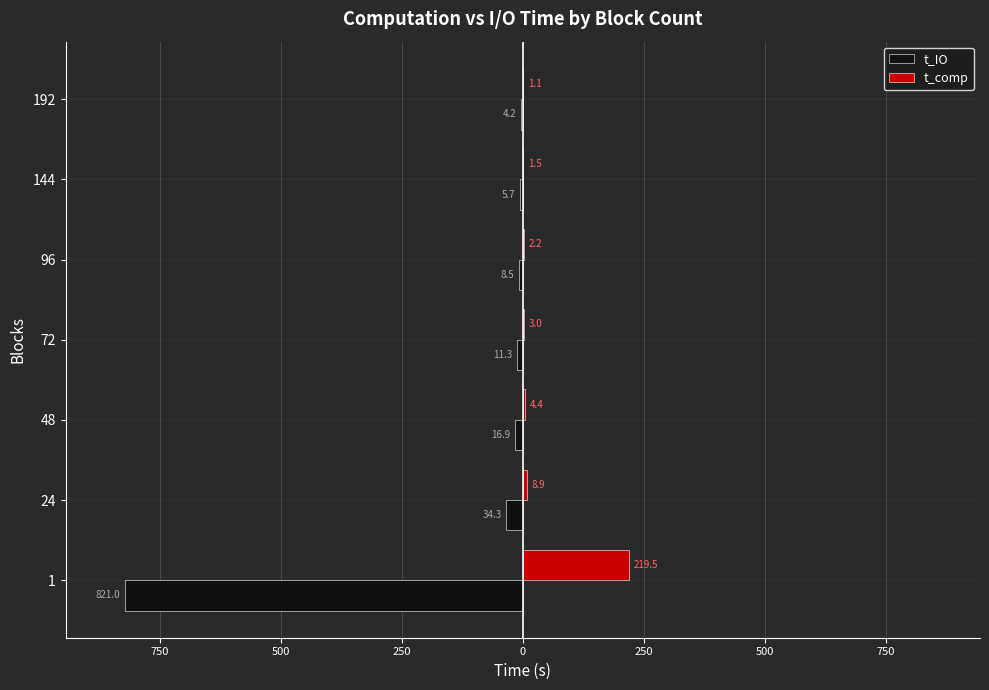

What are all the series names shown in the legend?

t_IO, t_comp